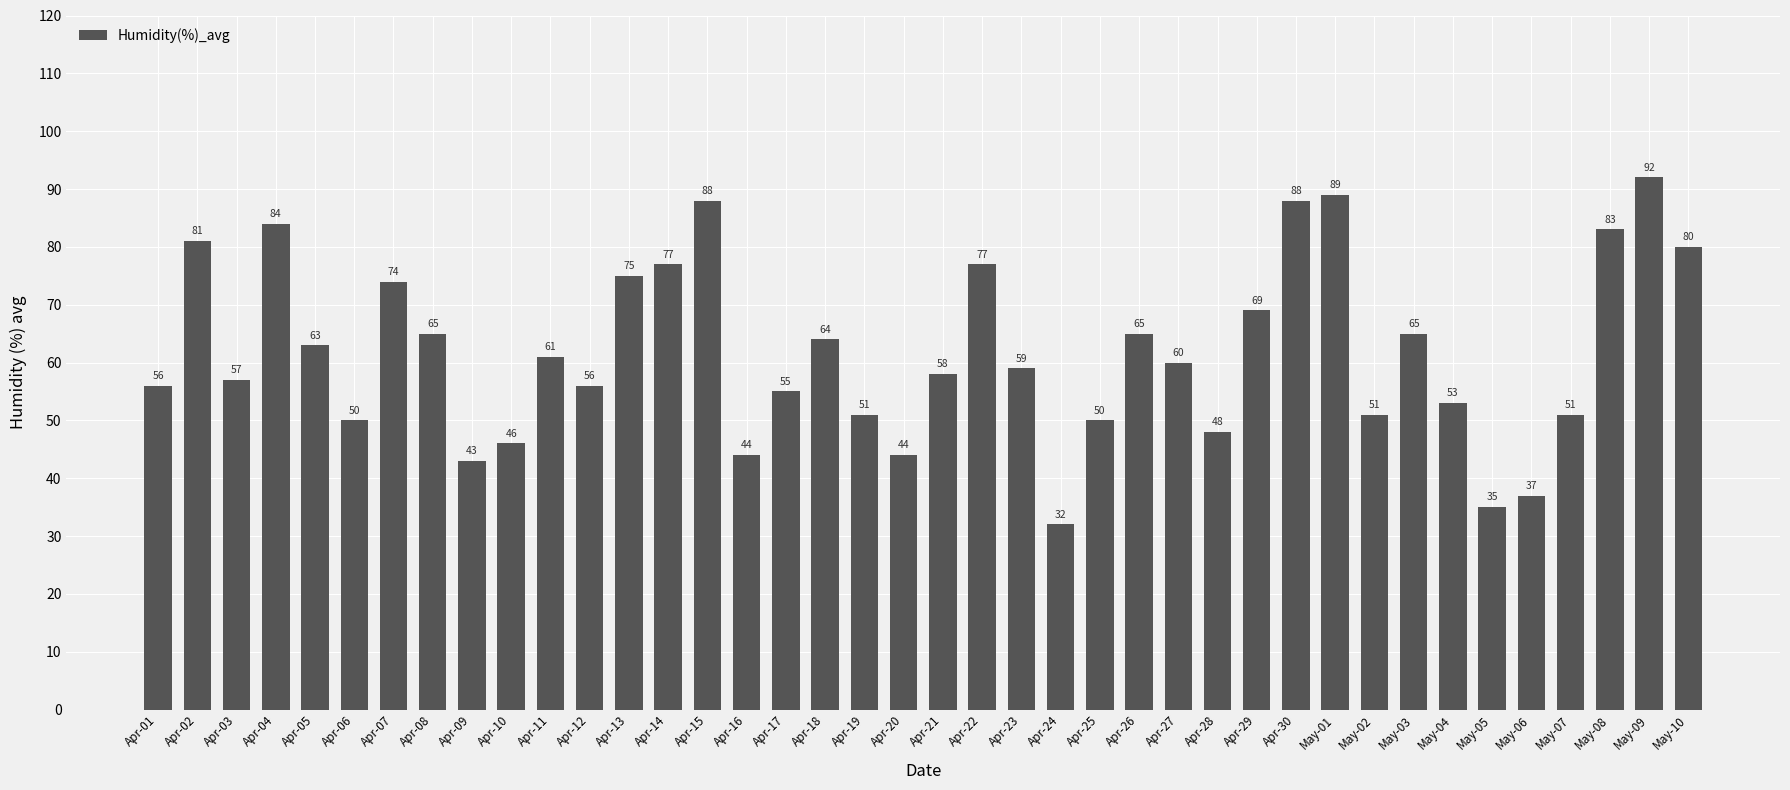

What is the value of the 17th bar from the left?

55